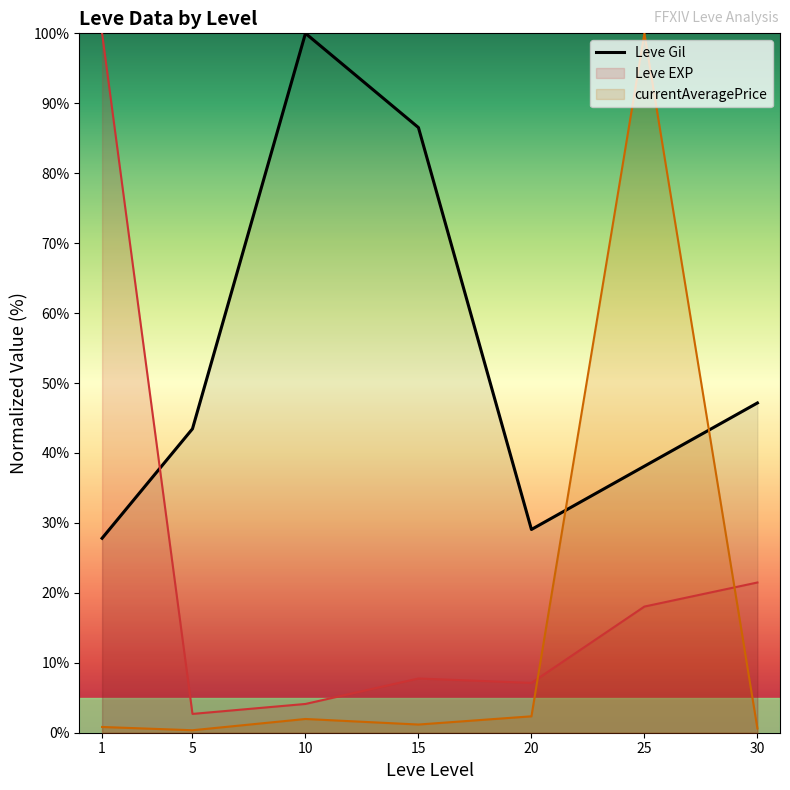

Is it true that the value at 20 is 7.6?

False